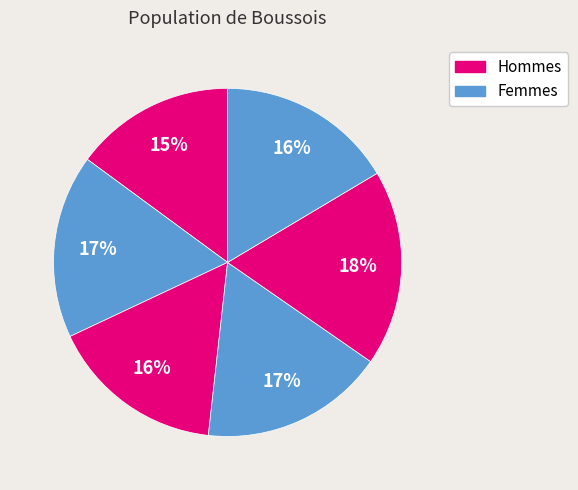

Count the number of slices in the pie.

6